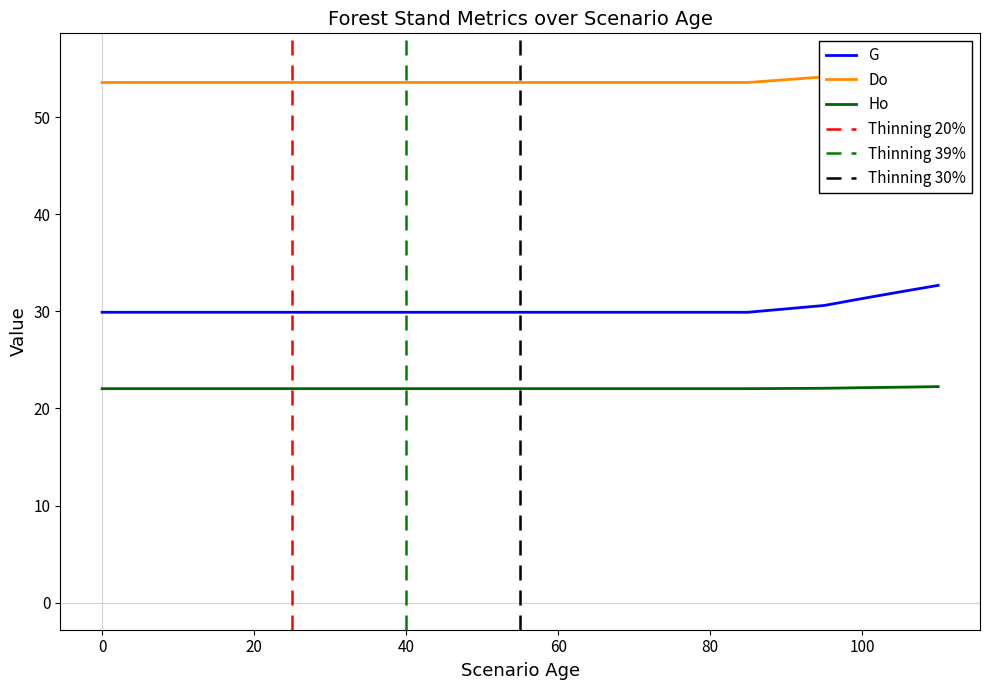

Count the number of data series in this chart.

3